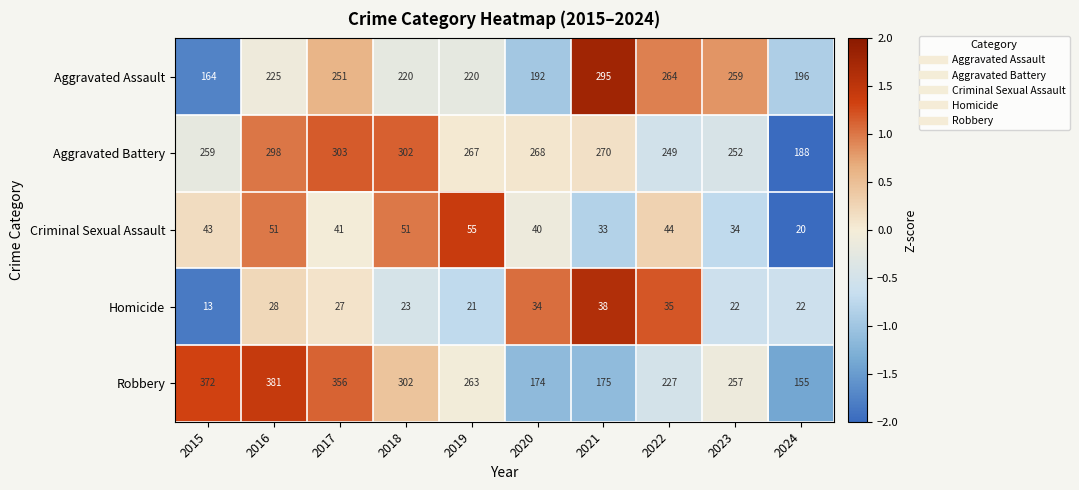

Is it true that Homicide equals 6 at 2023?

False